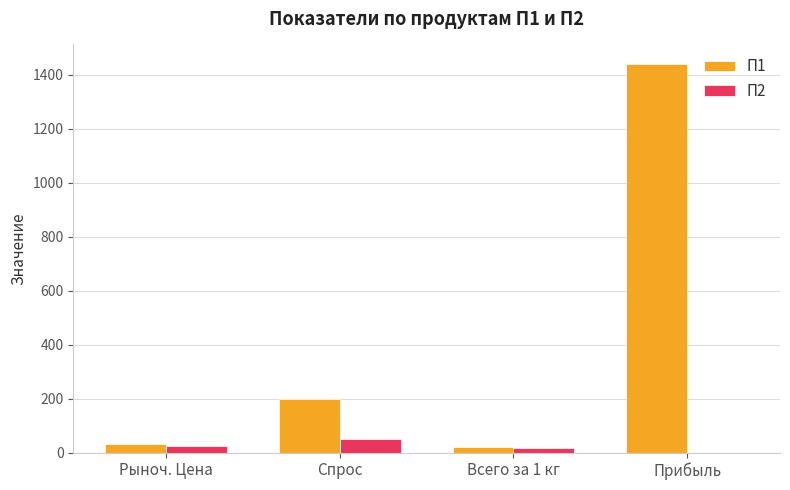

What is the average value of the П1 series?

423.0